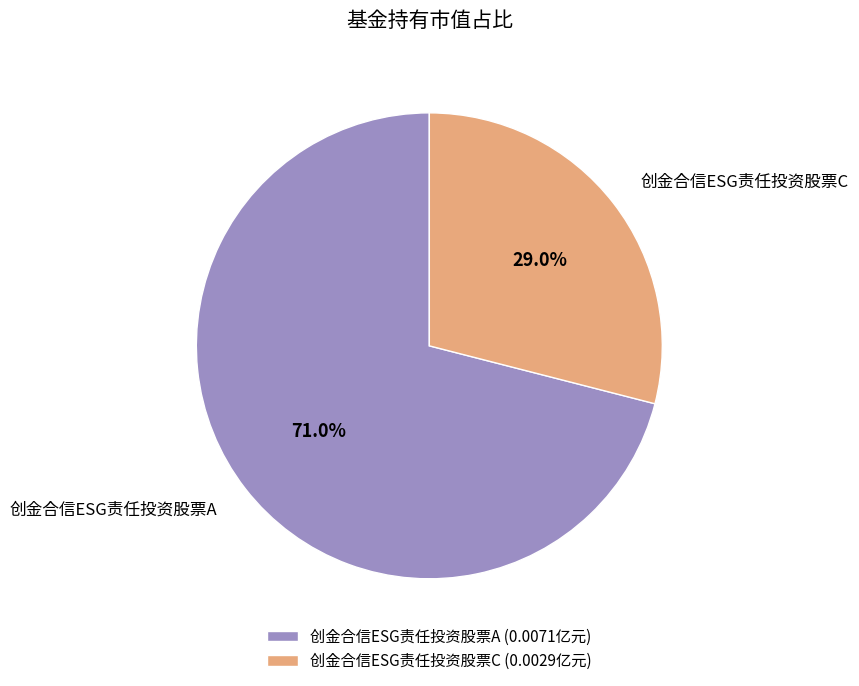

Is it true that 创金合信ESG责任投资股票A is 71% of the pie?

True